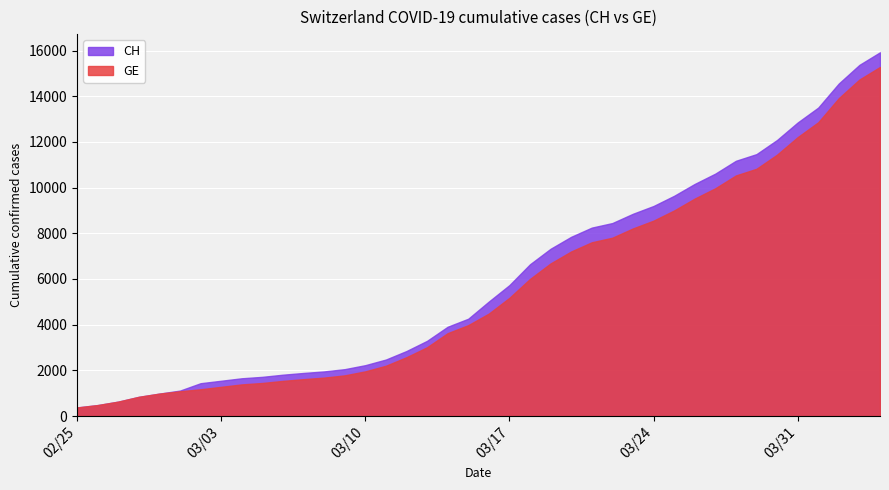

At which label does CH first exceed 5012?

2020-03-17